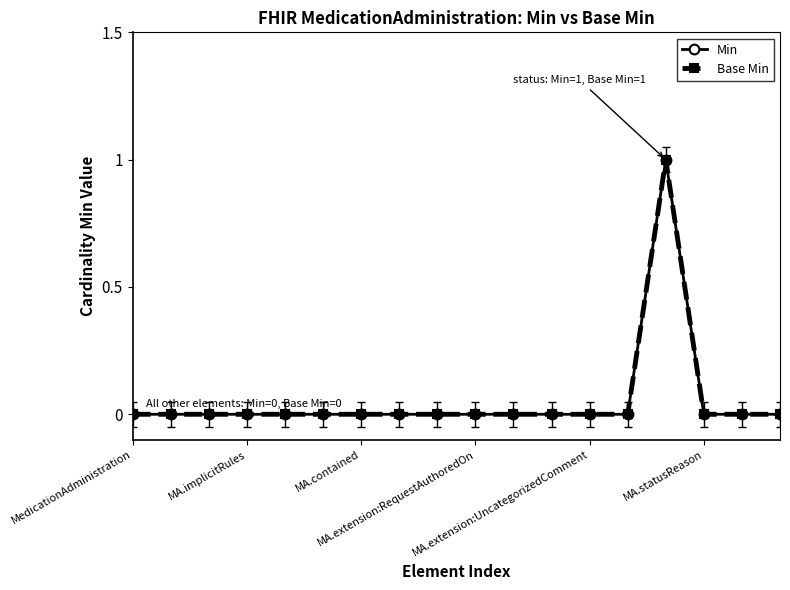

Count the Base Min values in the range 0 to 1.

18